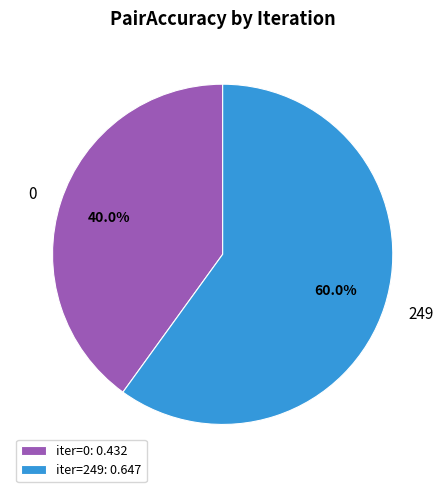

How many segments does this pie chart have?

2